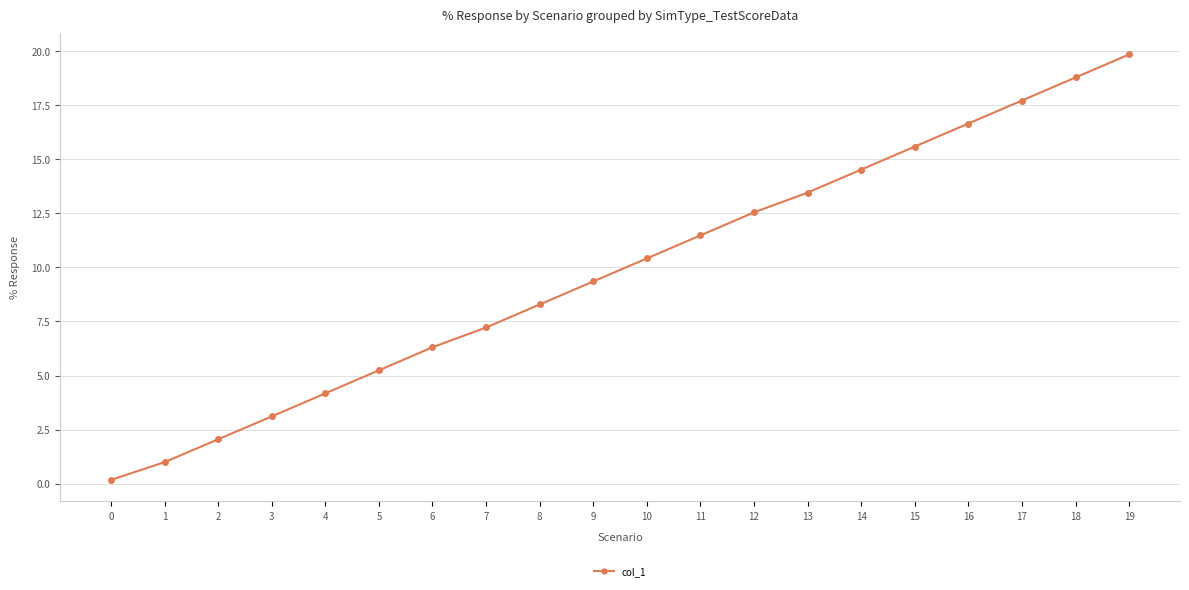

Rank the categories by value from lowest to highest.

0, 1, 2, 3, 4, 5, 6, 7, 8, 9, 10, 11, 12, 13, 14, 15, 16, 17, 18, 19